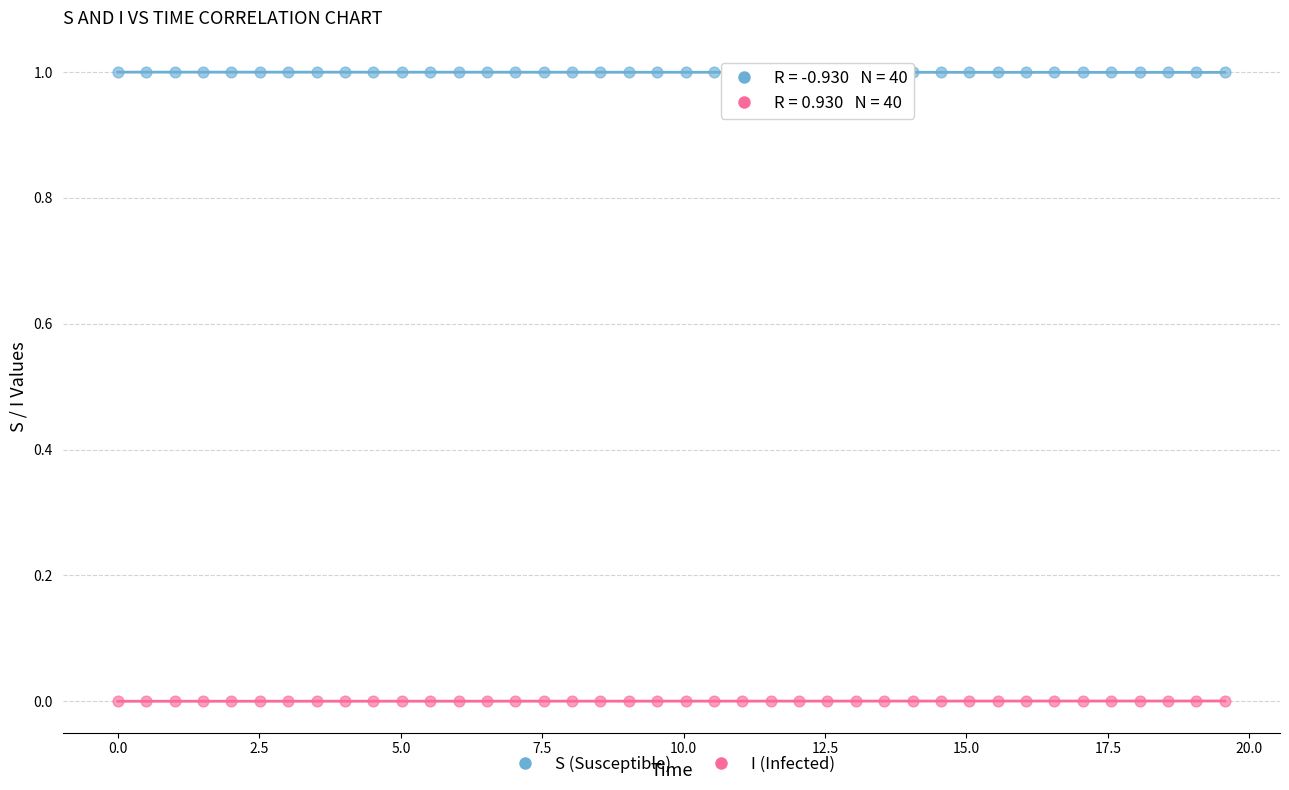

Which series contains the highest Y value?

S (Susceptible)